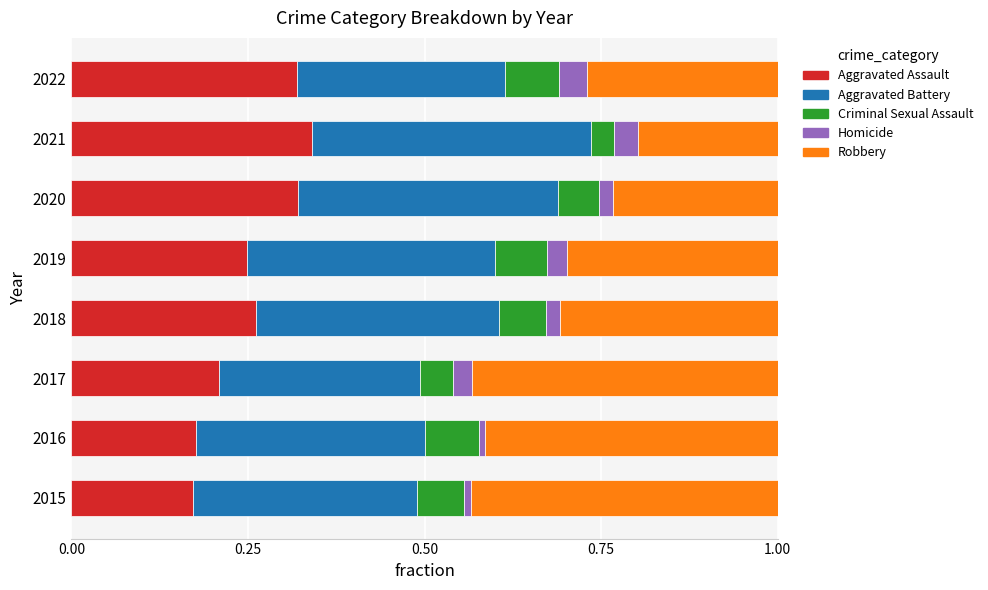

True or false: Aggravated Assault has a value of 0.2 at 2015.

True